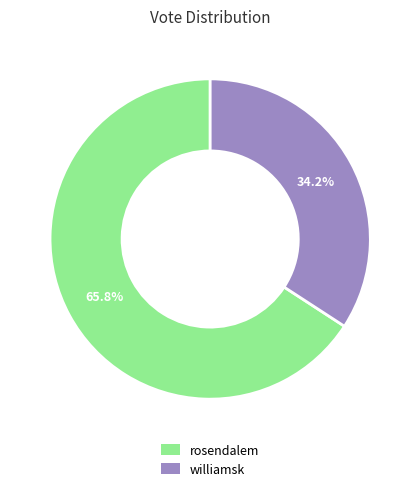

Between rosendalem and williamsk, which is larger?

rosendalem